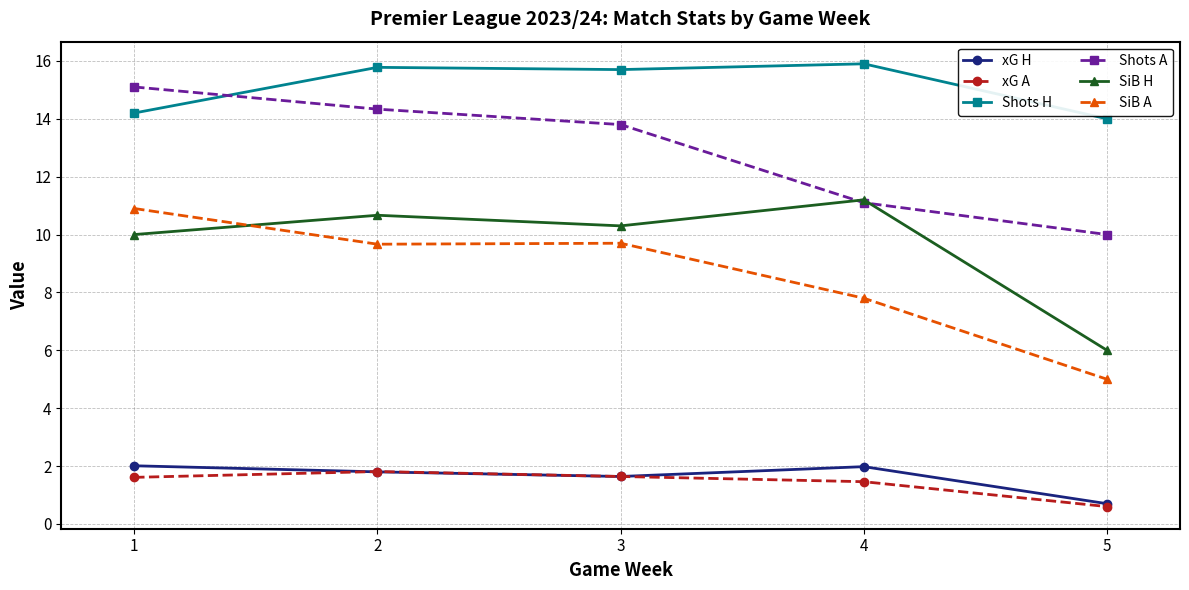

Where is SiB A nearest to the value 7?

4